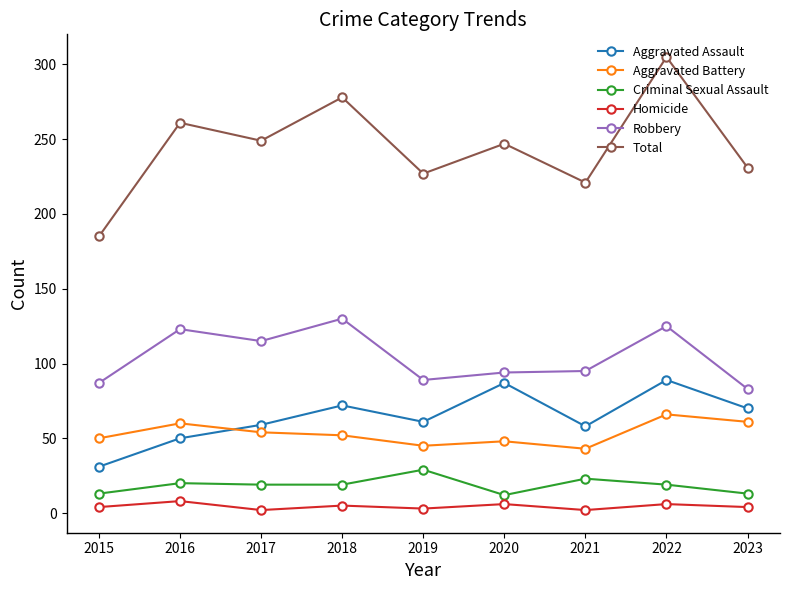

Which series has the widest spread of values?

Total